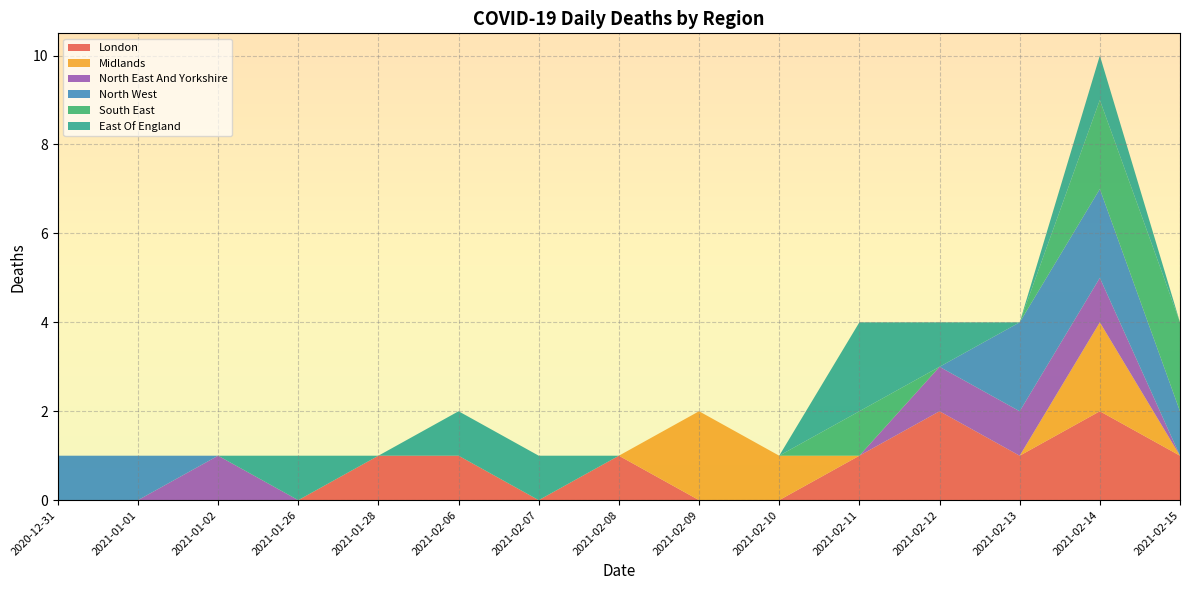

Reading left to right, what are all the values shown in this chart?

London: 2020-12-31=0	2021-01-01=0	2021-01-02=0	2021-01-26=0	2021-01-28=1	2021-02-06=1	2021-02-07=0	2021-02-08=1	2021-02-09=0	2021-02-10=0	2021-02-11=1	2021-02-12=2	2021-02-13=1	2021-02-14=2	2021-02-15=1
Midlands: 2020-12-31=0	2021-01-01=0	2021-01-02=0	2021-01-26=0	2021-01-28=0	2021-02-06=0	2021-02-07=0	2021-02-08=0	2021-02-09=2	2021-02-10=1	2021-02-11=0	2021-02-12=0	2021-02-13=0	2021-02-14=2	2021-02-15=0
North East And Yorkshire: 2020-12-31=0	2021-01-01=0	2021-01-02=1	2021-01-26=0	2021-01-28=0	2021-02-06=0	2021-02-07=0	2021-02-08=0	2021-02-09=0	2021-02-10=0	2021-02-11=0	2021-02-12=1	2021-02-13=1	2021-02-14=1	2021-02-15=0
North West: 2020-12-31=1	2021-01-01=1	2021-01-02=0	2021-01-26=0	2021-01-28=0	2021-02-06=0	2021-02-07=0	2021-02-08=0	2021-02-09=0	2021-02-10=0	2021-02-11=0	2021-02-12=0	2021-02-13=2	2021-02-14=2	2021-02-15=1
South East: 2020-12-31=0	2021-01-01=0	2021-01-02=0	2021-01-26=0	2021-01-28=0	2021-02-06=0	2021-02-07=0	2021-02-08=0	2021-02-09=0	2021-02-10=0	2021-02-11=1	2021-02-12=0	2021-02-13=0	2021-02-14=2	2021-02-15=2
East Of England: 2020-12-31=0	2021-01-01=0	2021-01-02=0	2021-01-26=1	2021-01-28=0	2021-02-06=1	2021-02-07=1	2021-02-08=0	2021-02-09=0	2021-02-10=0	2021-02-11=2	2021-02-12=1	2021-02-13=0	2021-02-14=1	2021-02-15=0